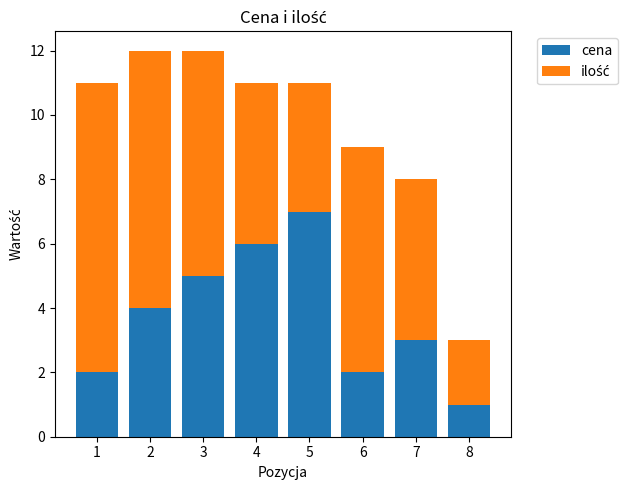

What is the sum of all cena values?

30